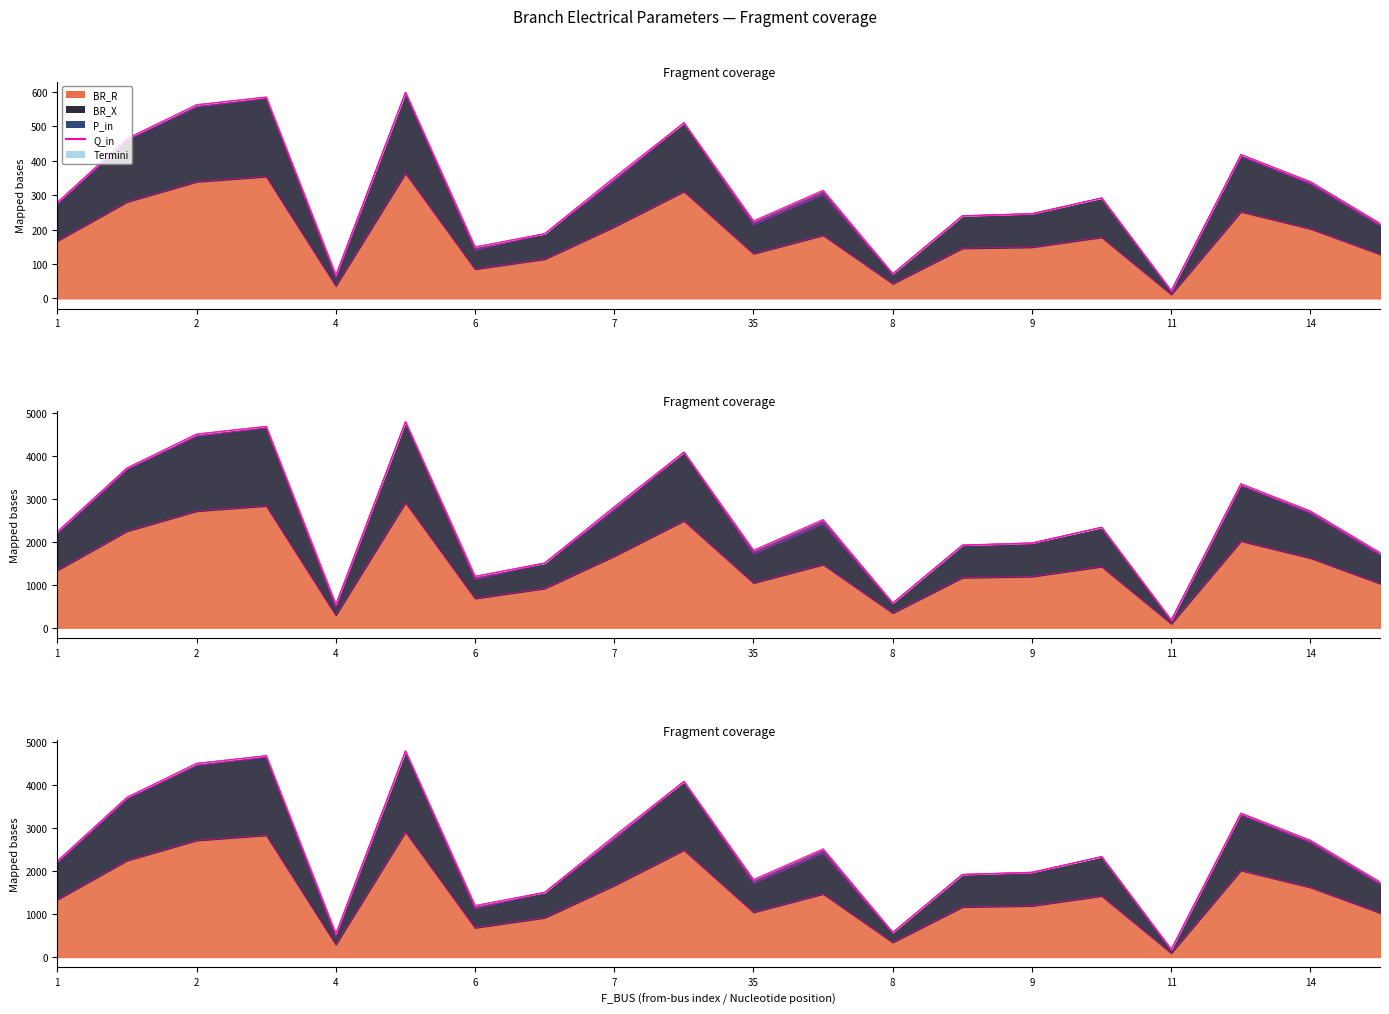

Between 1 and 17, which is larger?

17